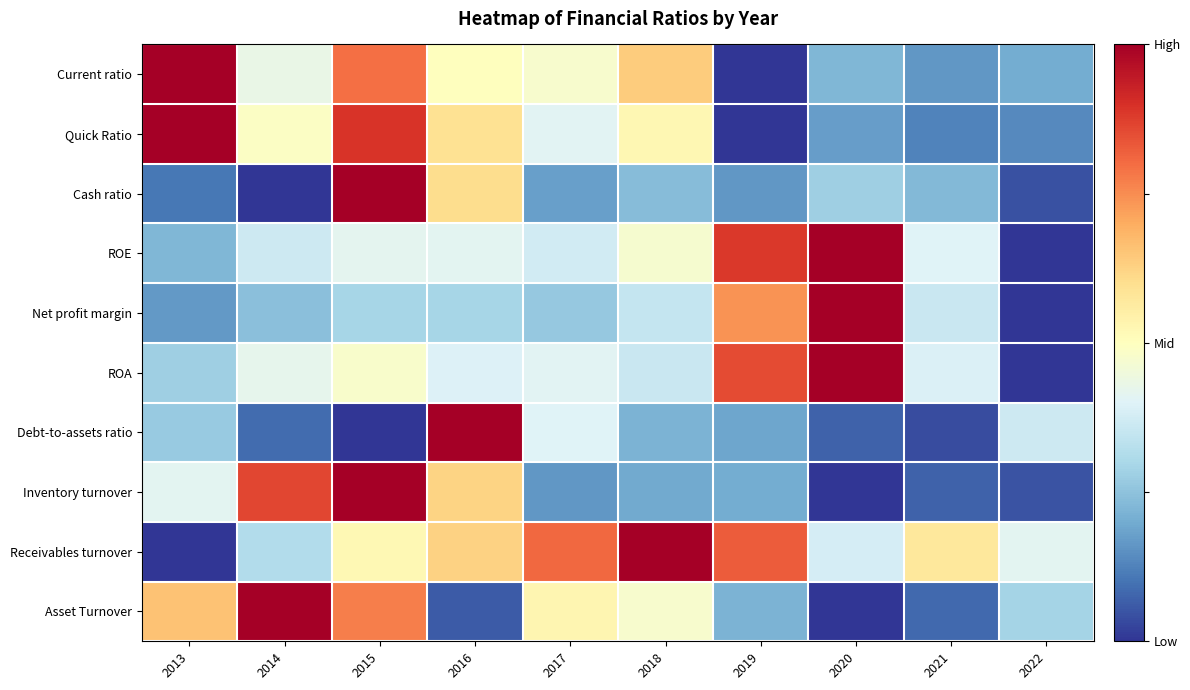

What is the total value across all series at 2020?

4.1